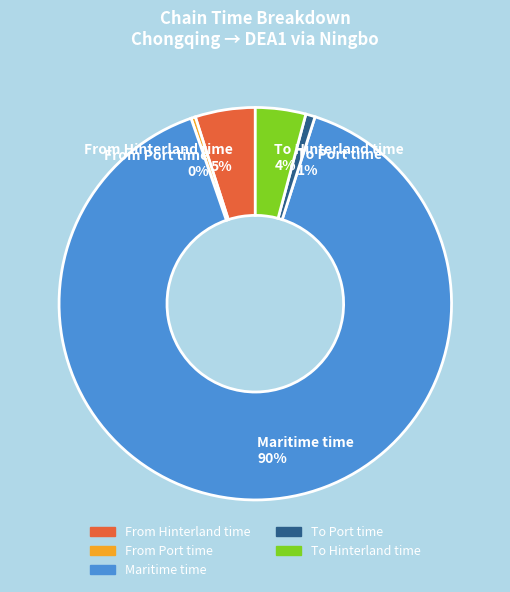

Which category has the biggest portion of the pie?

Maritime time